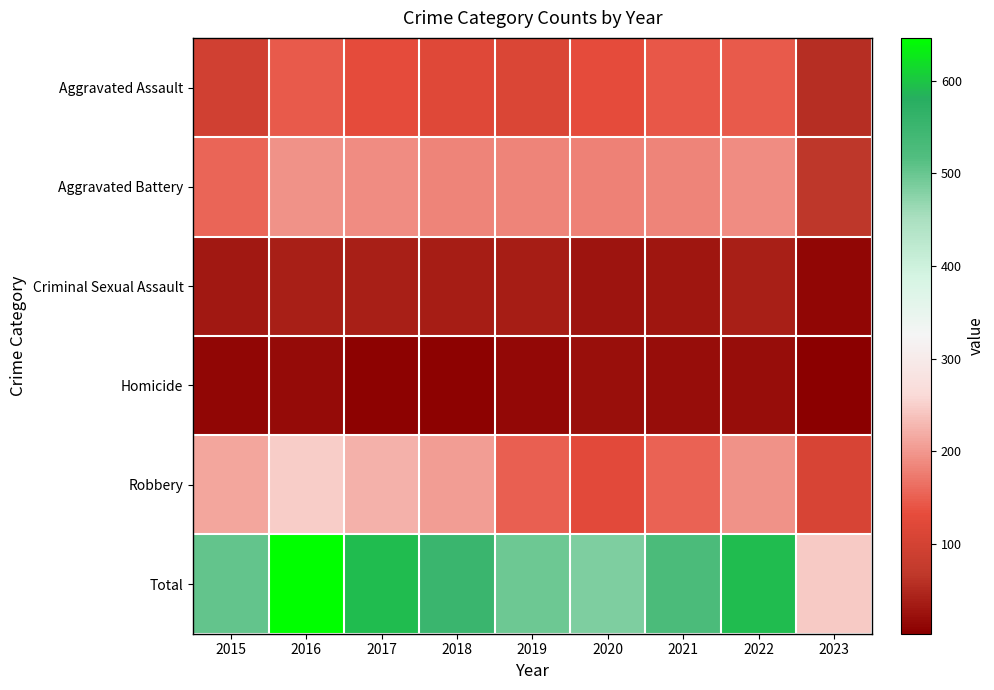

Reading left to right, transcribe all the data shown in this chart.

Aggravated Assault: 2015=95	2016=146	2017=131	2018=119	2019=113	2020=131	2021=142	2022=146	2023=57
Aggravated Battery: 2015=154	2016=196	2017=191	2018=183	2019=182	2020=180	2021=182	2022=190	2023=68
Criminal Sexual Assault: 2015=31	2016=39	2017=39	2018=38	2019=37	2020=28	2021=30	2022=39	2023=12
Homicide: 2015=13	2016=18	2017=8	2018=8	2019=14	2020=22	2021=20	2022=20	2023=3
Robbery: 2015=212	2016=247	2017=224	2018=204	2019=150	2020=124	2021=153	2022=196	2023=106
Total: 2015=505	2016=646	2017=593	2018=552	2019=496	2020=485	2021=527	2022=591	2023=246